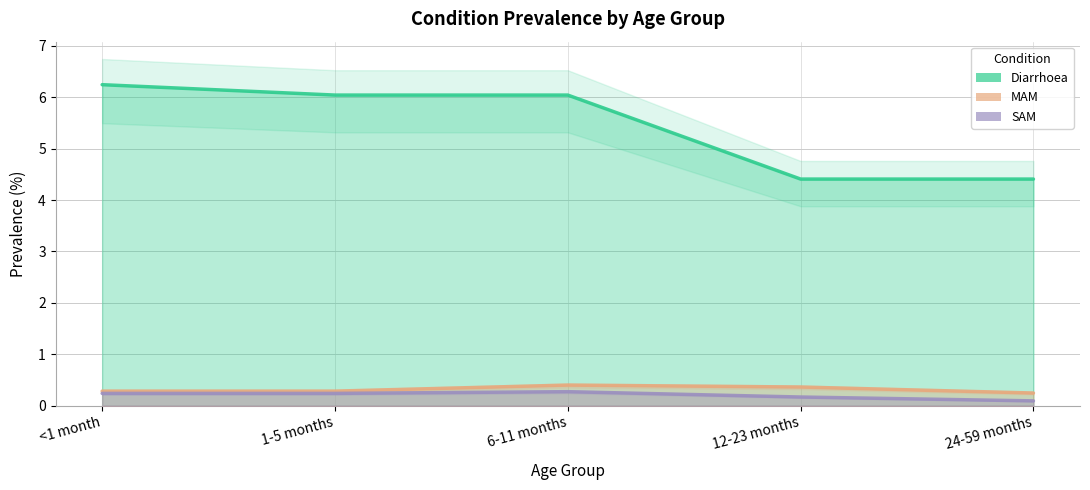

Which series has the widest spread of values?

Diarrhoea